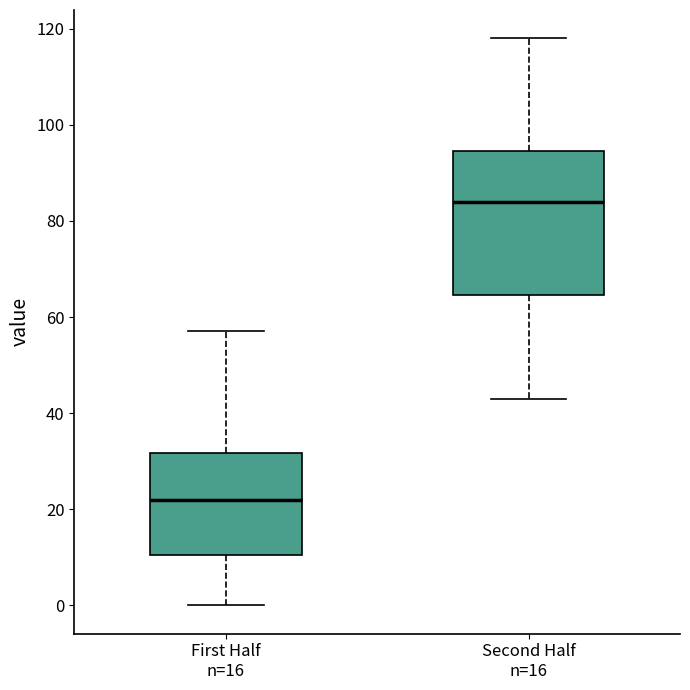

Reading left to right, read every box against the y-axis: the position of its median line, the range the box covers, and the ends of its whiskers. The values are not printed on the chart, so give them approximately, as read against the axis.

First Half n=16: median 22, box 10 to 32, whiskers 0 to 58
Second Half n=16: median 84, box 64 to 94, whiskers 44 to 118